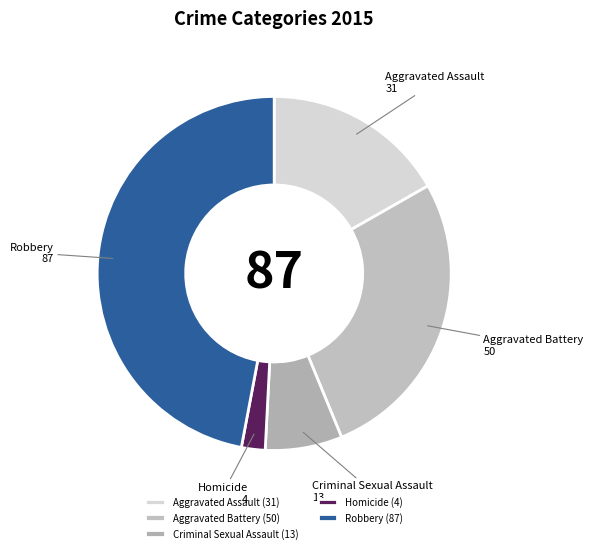

What is the smallest slice in the pie chart?

Homicide